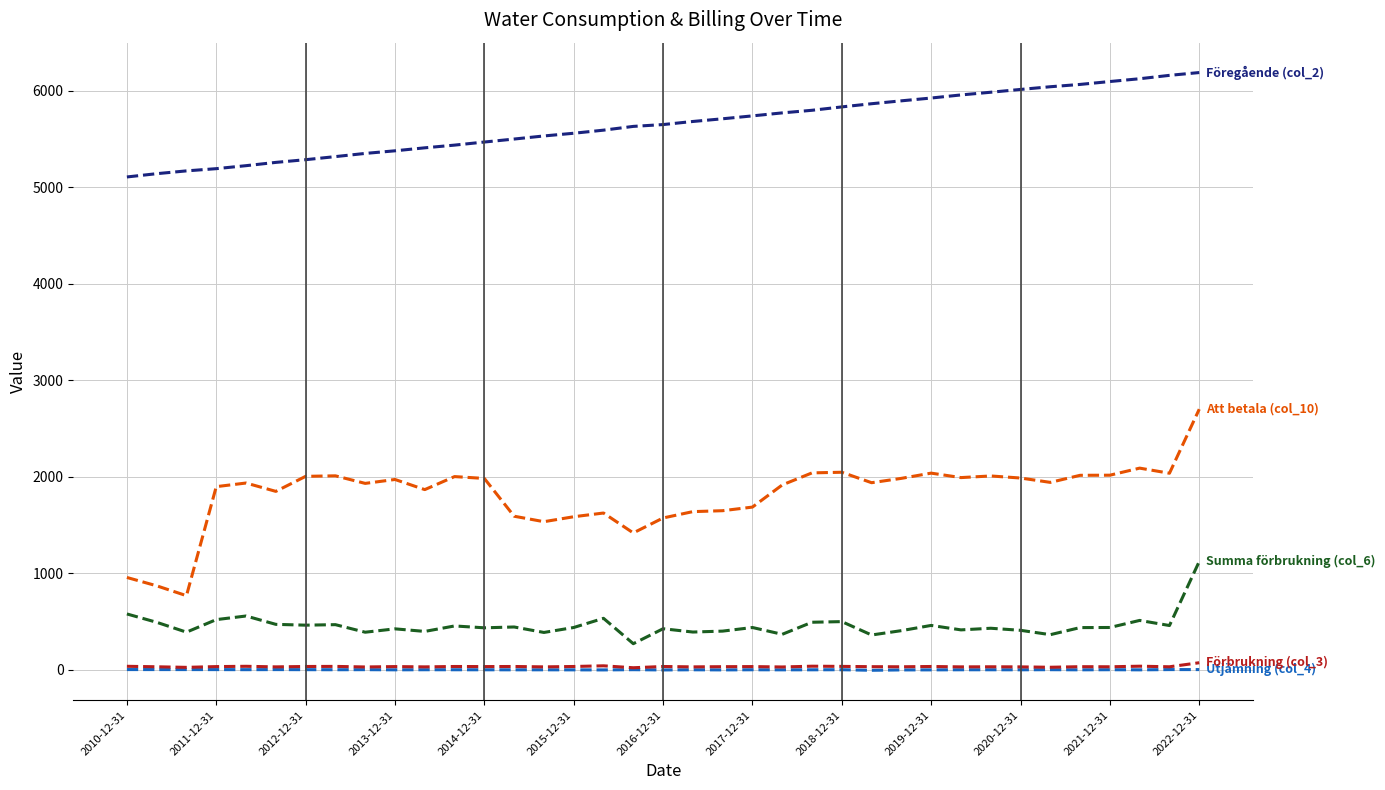

Does the chart have visible grid lines?

Yes